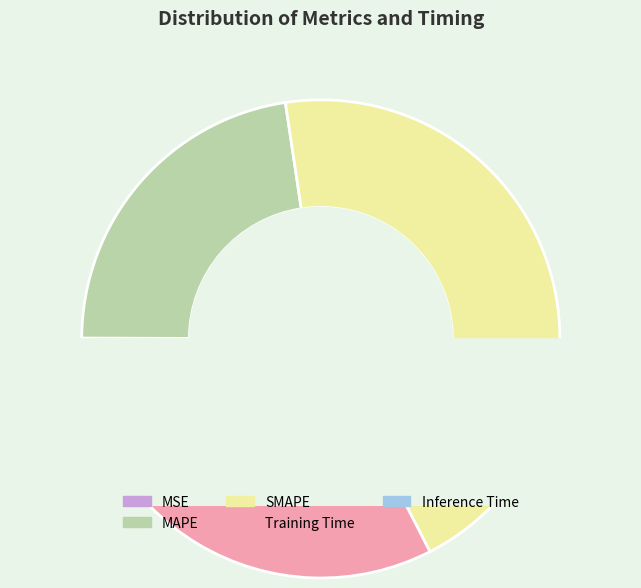

What percentage do SMAPE and MAPE together represent?

67.4%